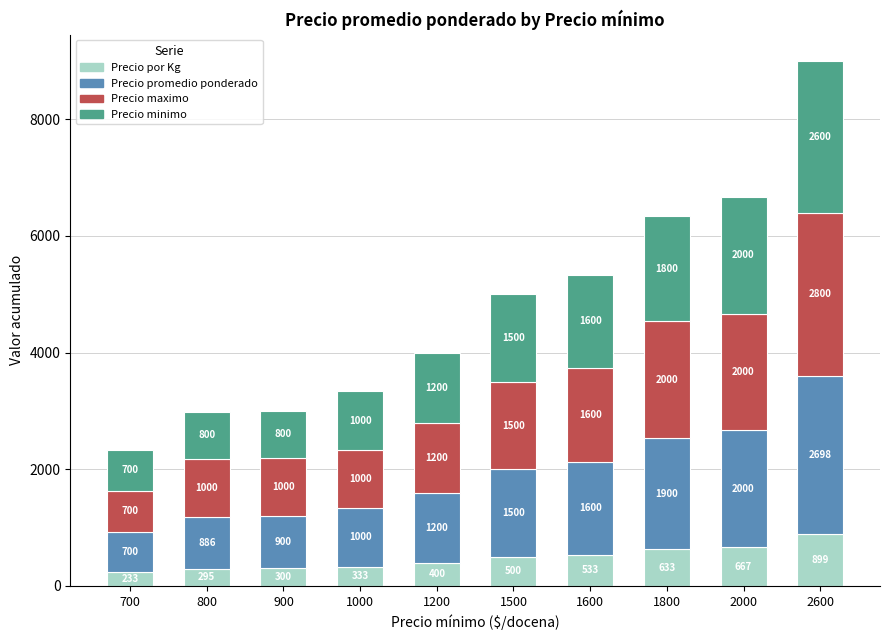

Reading left to right, list the values for the Precio por Kg series.

700=233	800=295	900=300	1000=333	1200=400	1500=500	1600=533	1800=633	2000=667	2600=899